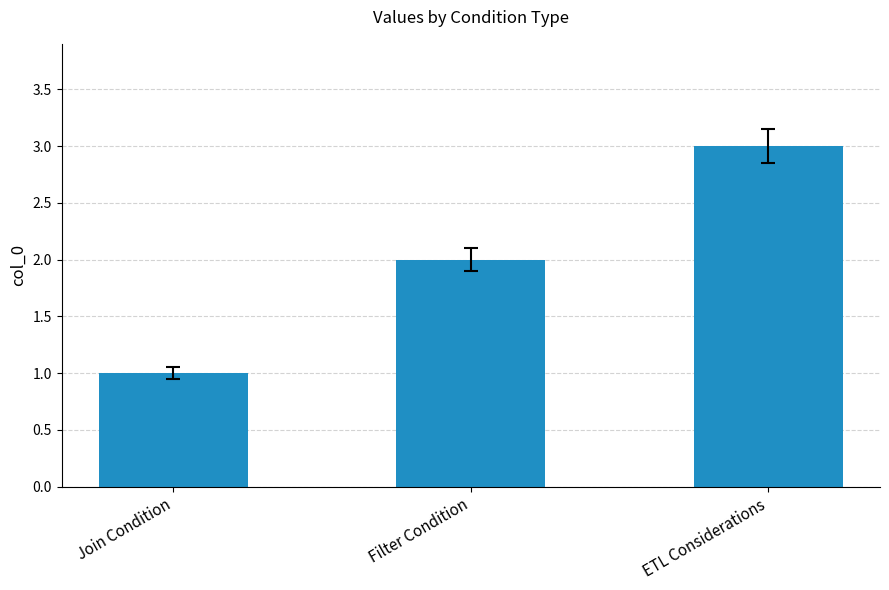

What is the change in value from Filter Condition to ETL Considerations?

+1